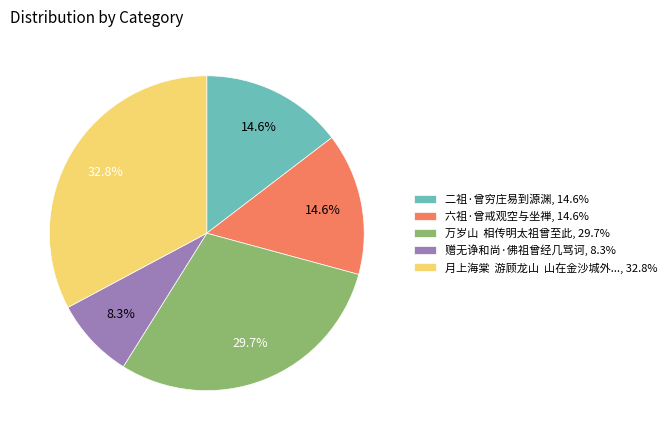

To the nearest percent, what is the average slice percentage?

20%